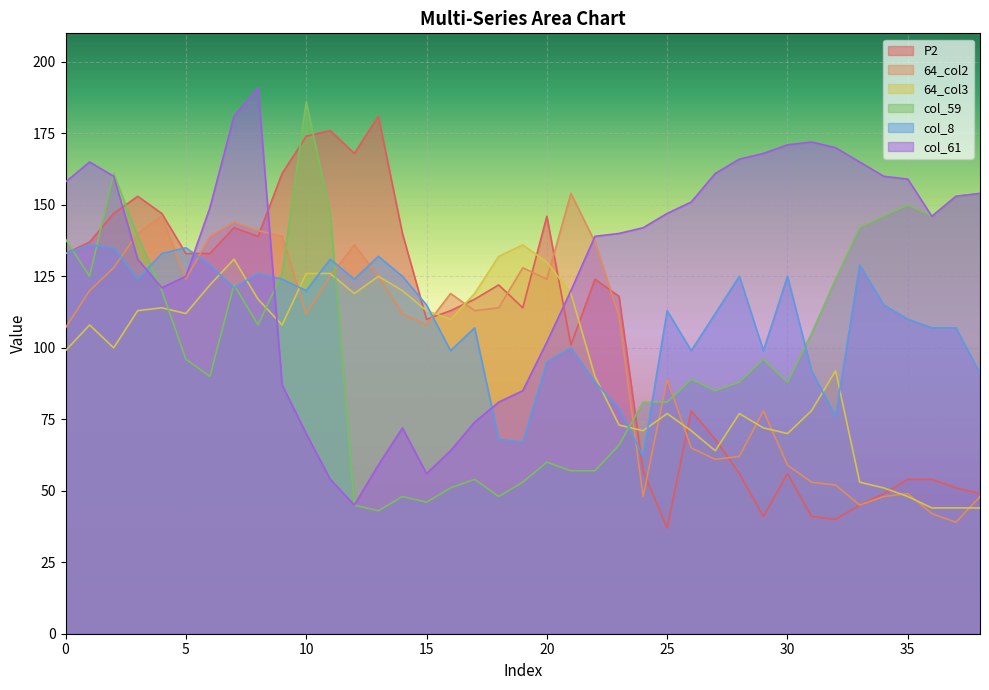

True or false: col_59 has a value of 16 at 12.

False